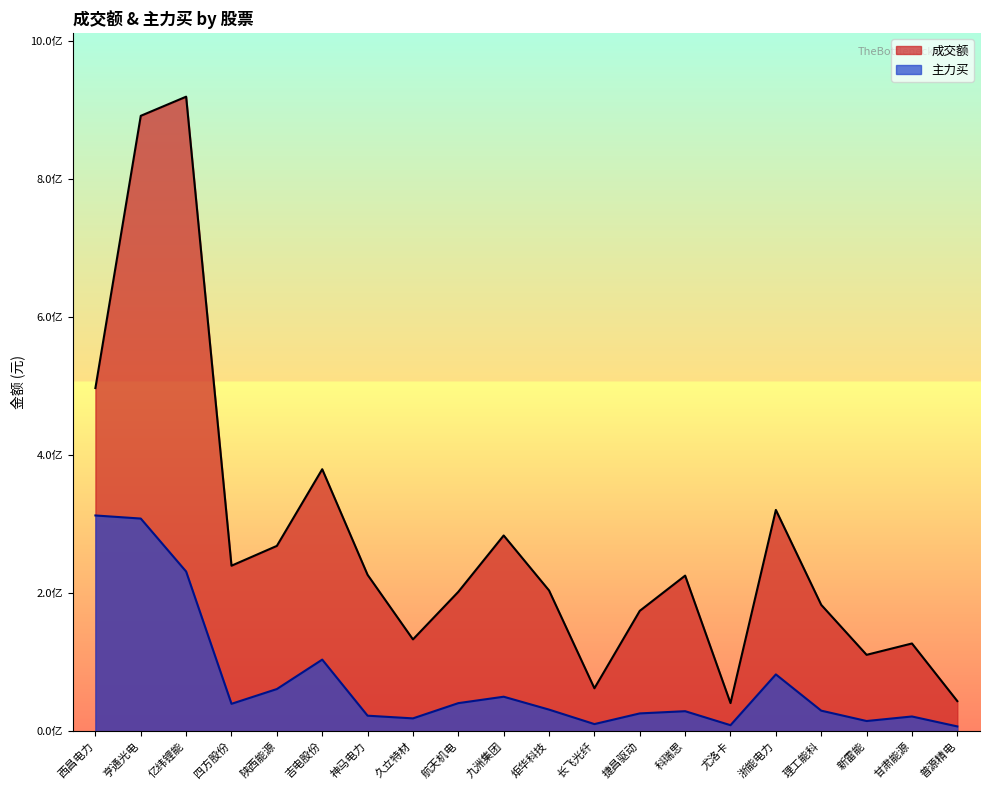

At how many categories does at least one series exceed 513340496?

2